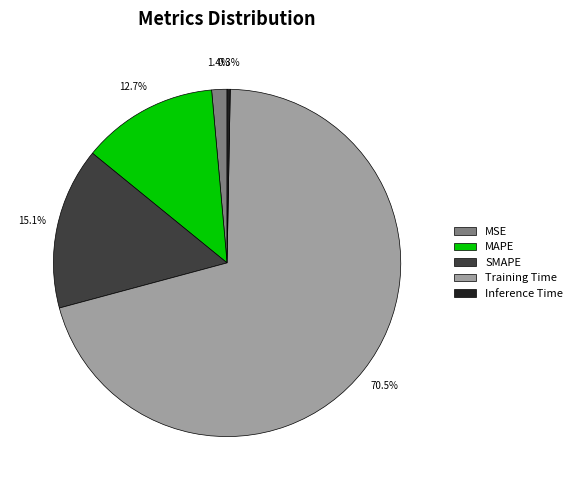

What percentage is the MAPE slice, to the nearest percent?

13%